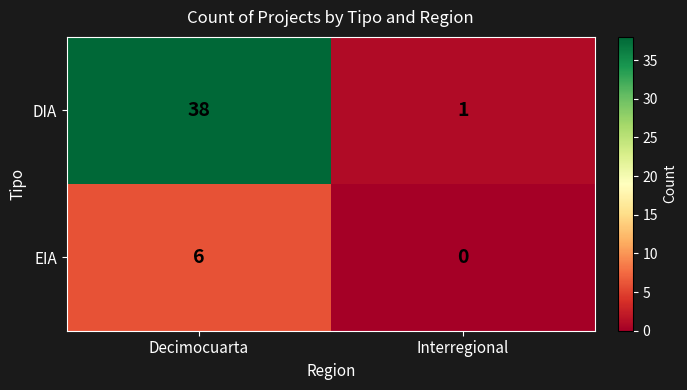

At which label does DIA reach its minimum?

Interregional